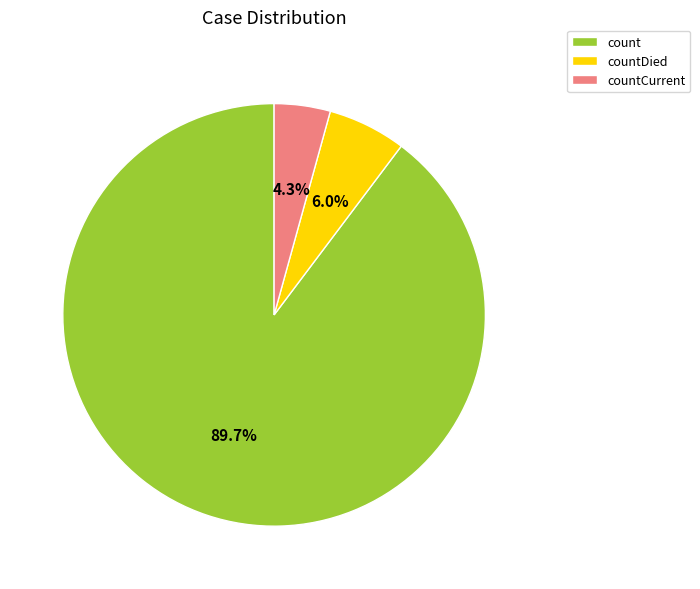

What portion of the pie excludes countDied?

94.0%